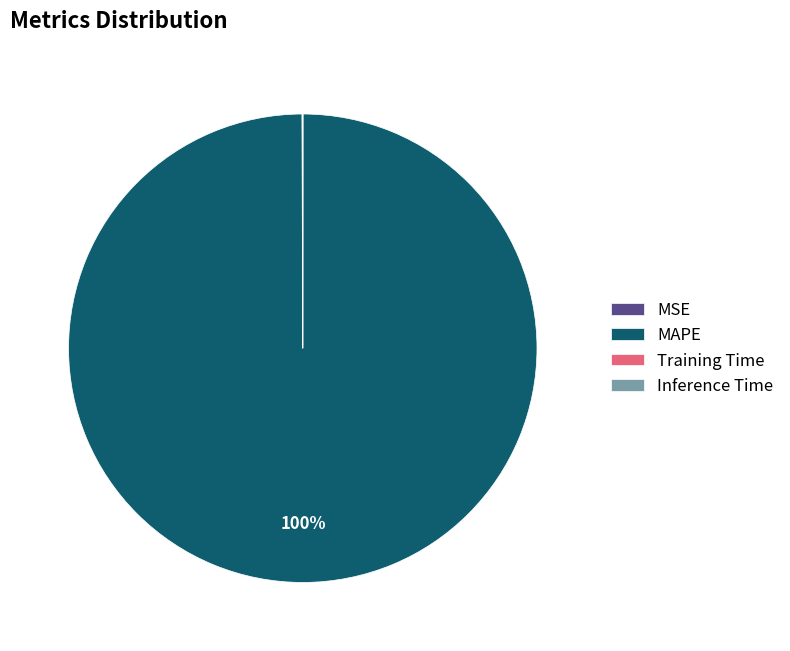

True or false: MAPE accounts for 100% of the total.

True